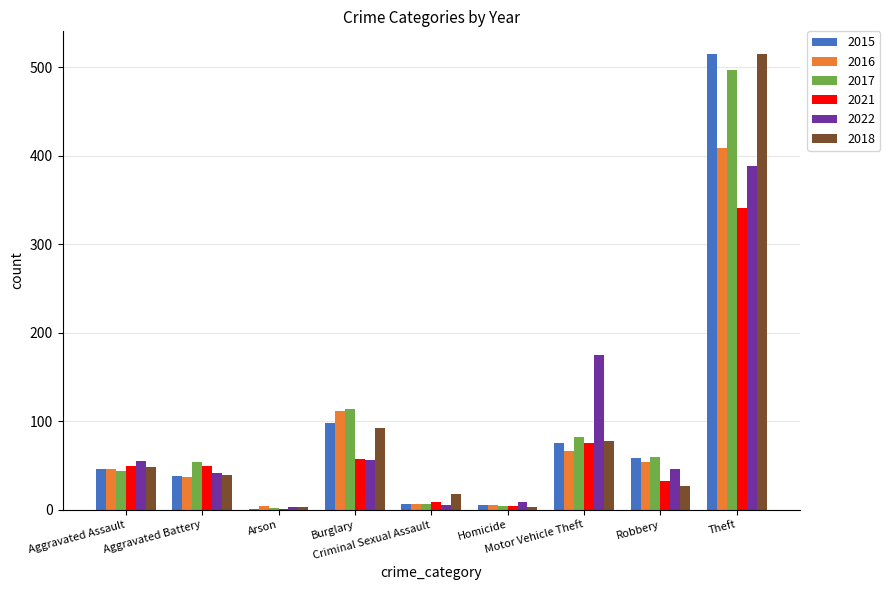

What are all the series names shown in the legend?

2015, 2016, 2017, 2021, 2022, 2018